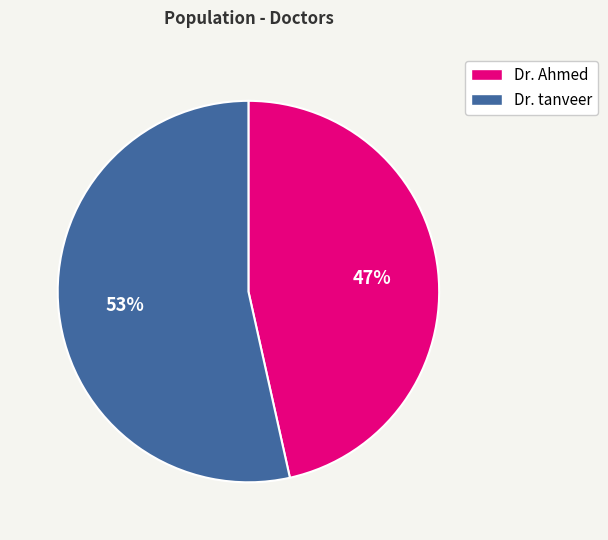

To the nearest percent, what percentage of the pie is Dr. tanveer?

53%